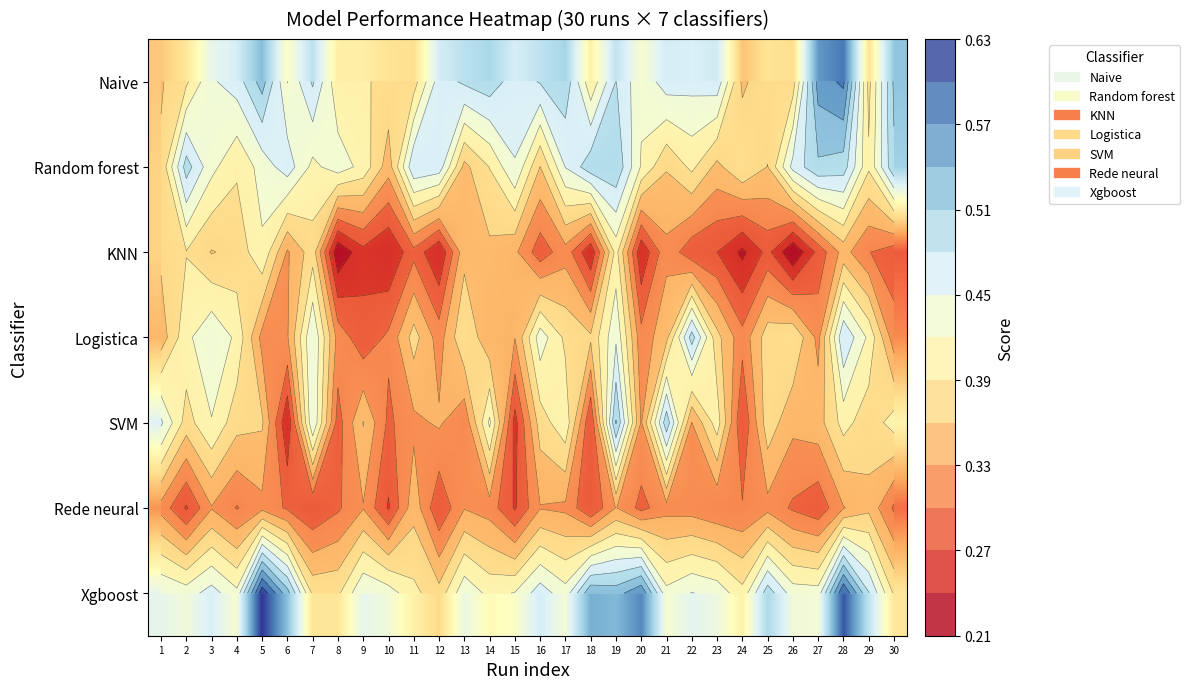

Is the value of Xgboost at 6 greater than the value of Rede neural at 8?

Yes